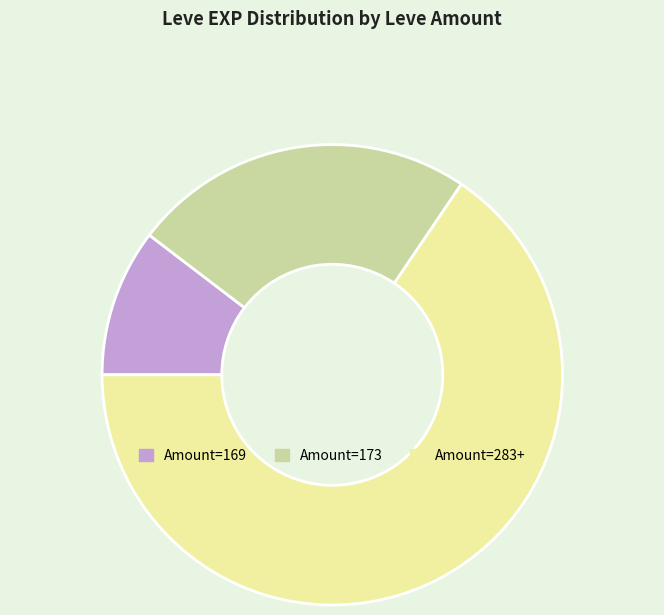

How many segments does this pie chart have?

3